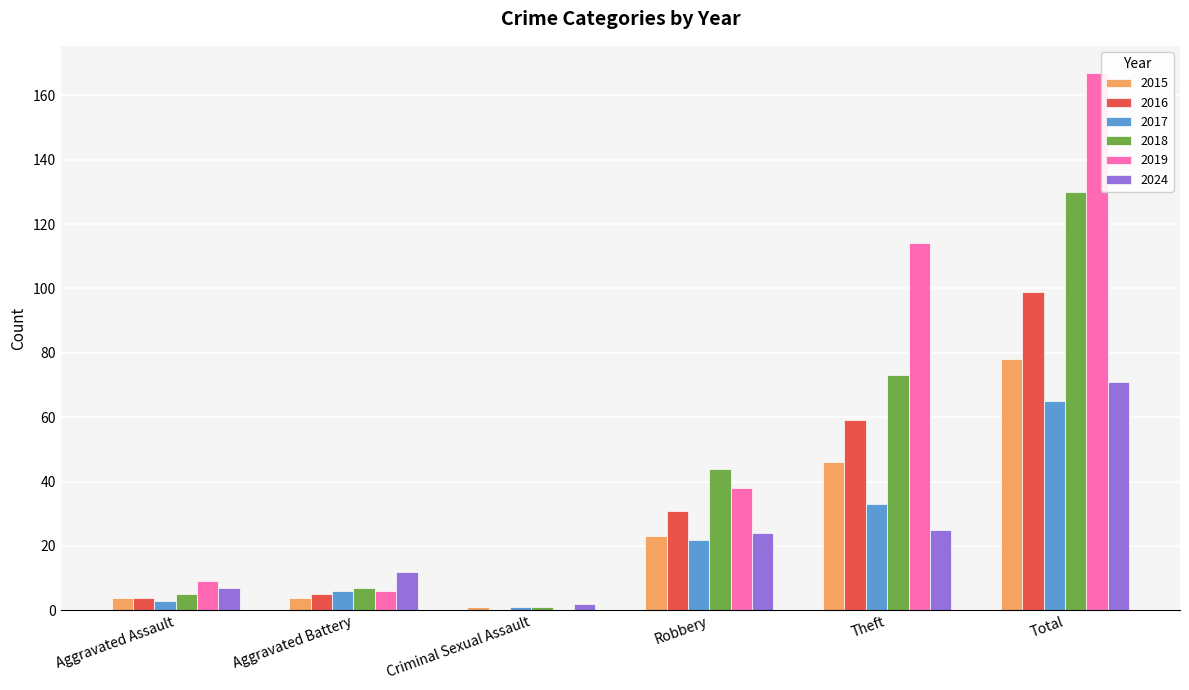

What is the total value across all series at Robbery?

182